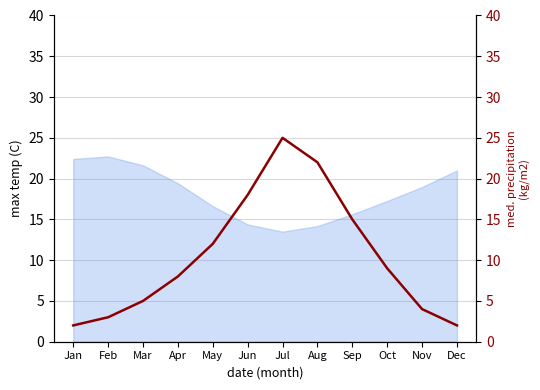

At which label does the data first exceed 9?

May